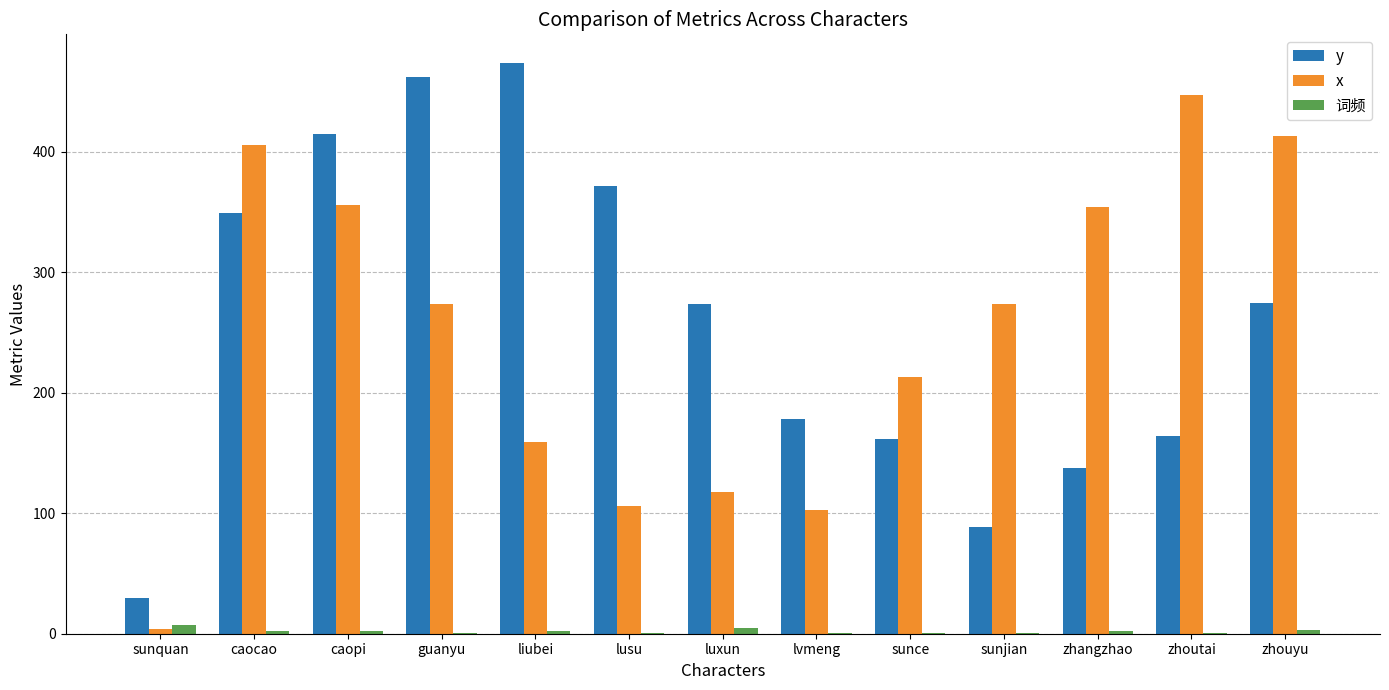

Where does the y series first go above 274?

caocao